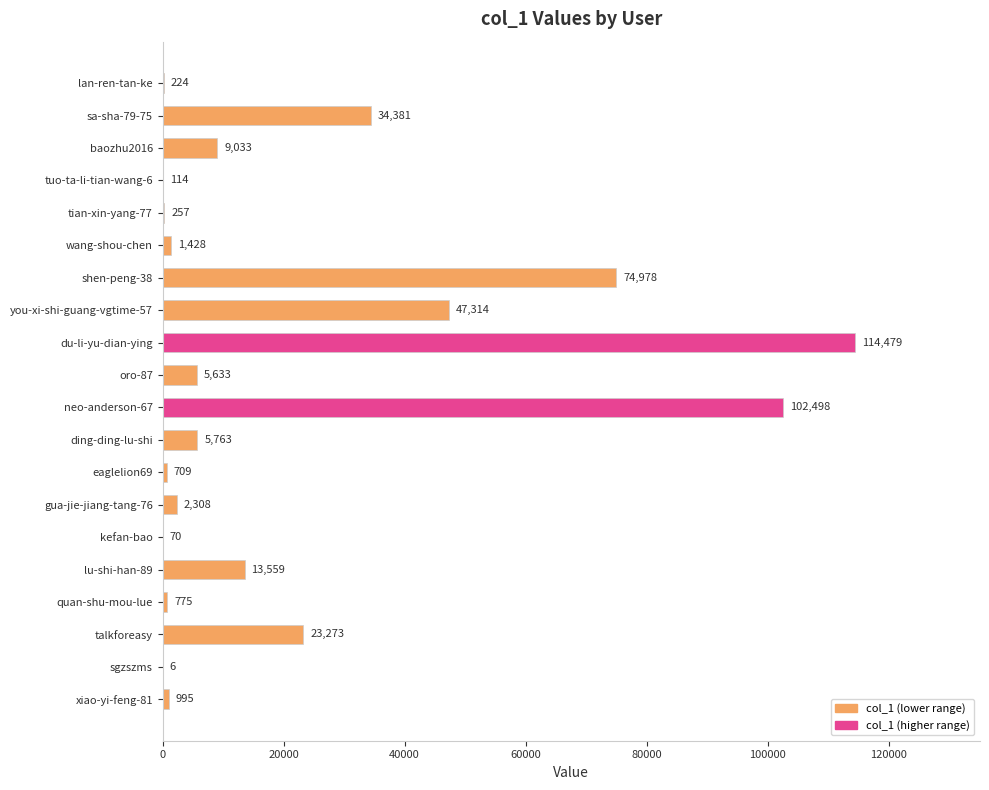

What is the approximate value at tuo-ta-li-tian-wang-6?

114